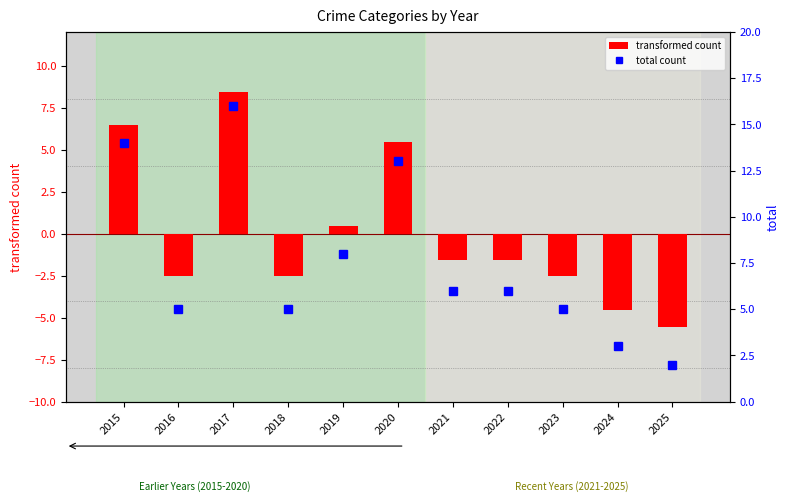

What is the value of the total count bar at the 8th from the left?

6.0